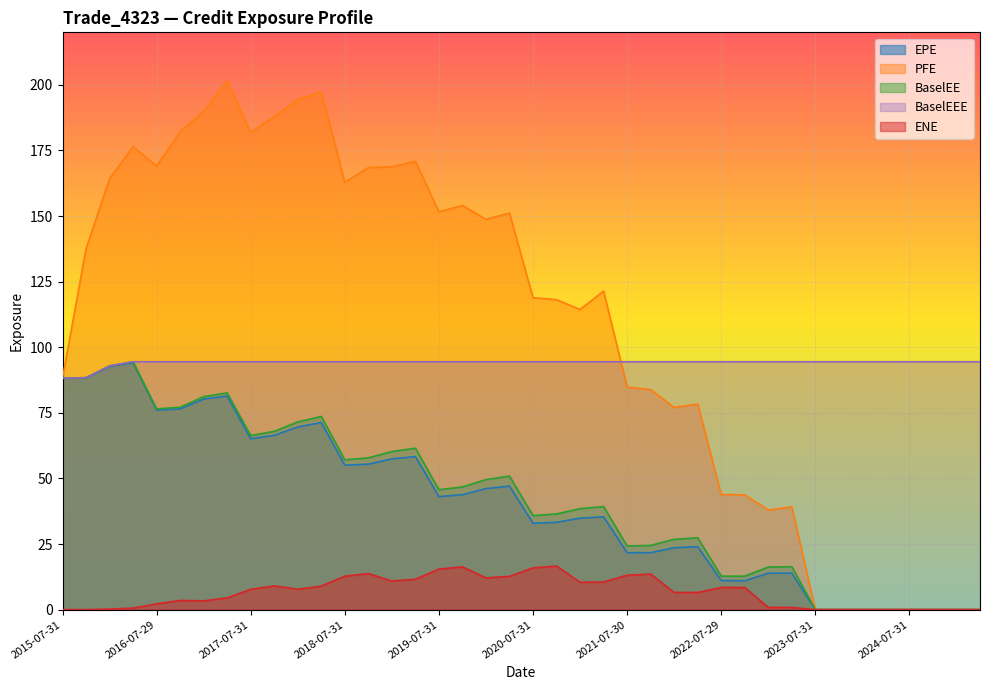

How many lines are shown in the chart?

5